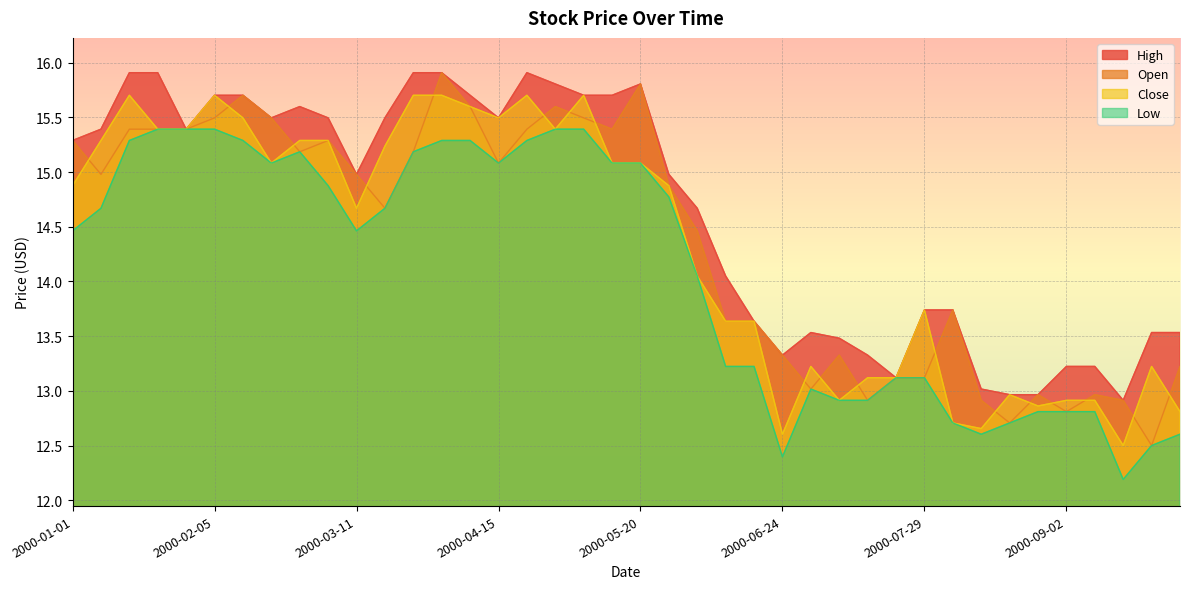

True or false: Close has more than 1 interior local peaks.

True